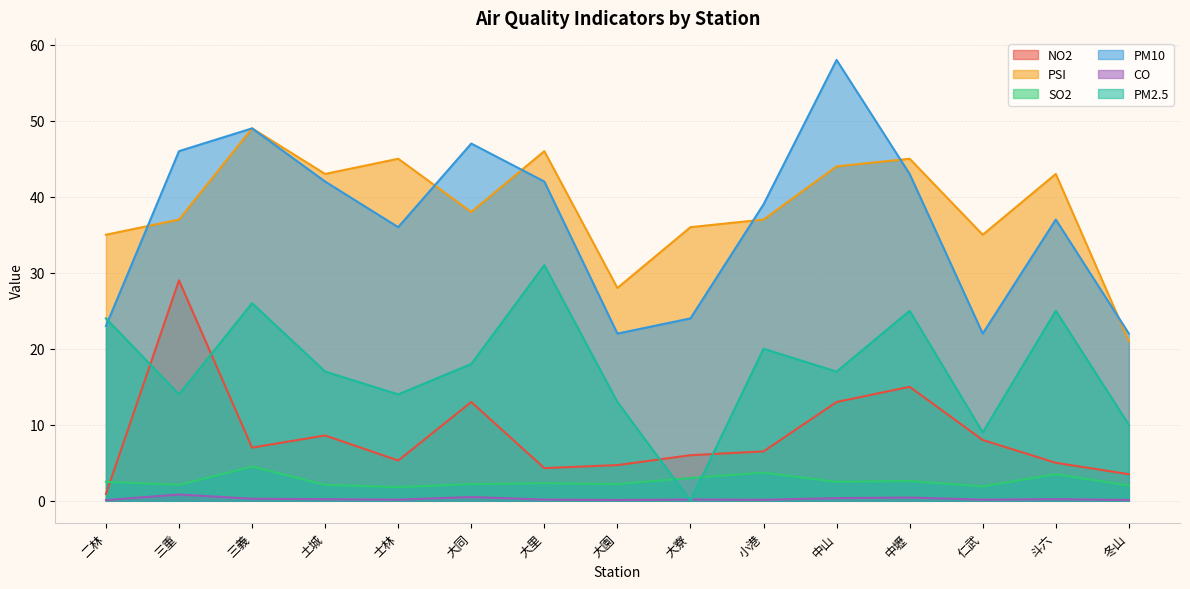

Does the chart display data point markers on the line(s)?

No